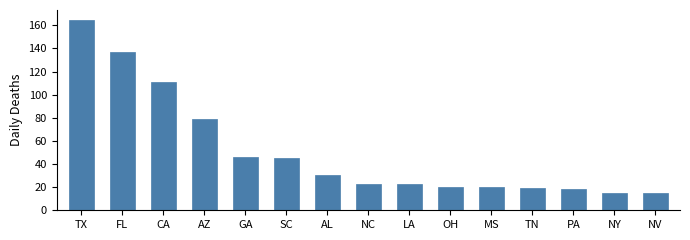

At which label is the value closest to 89?

AZ